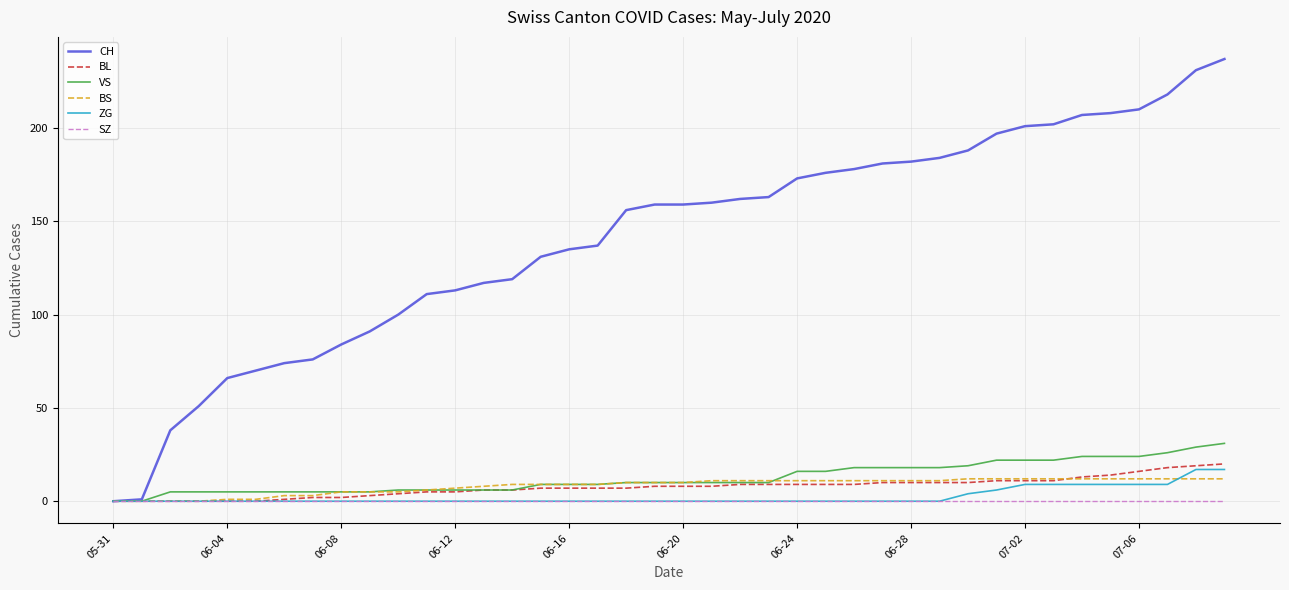

How many lines are shown in the chart?

6